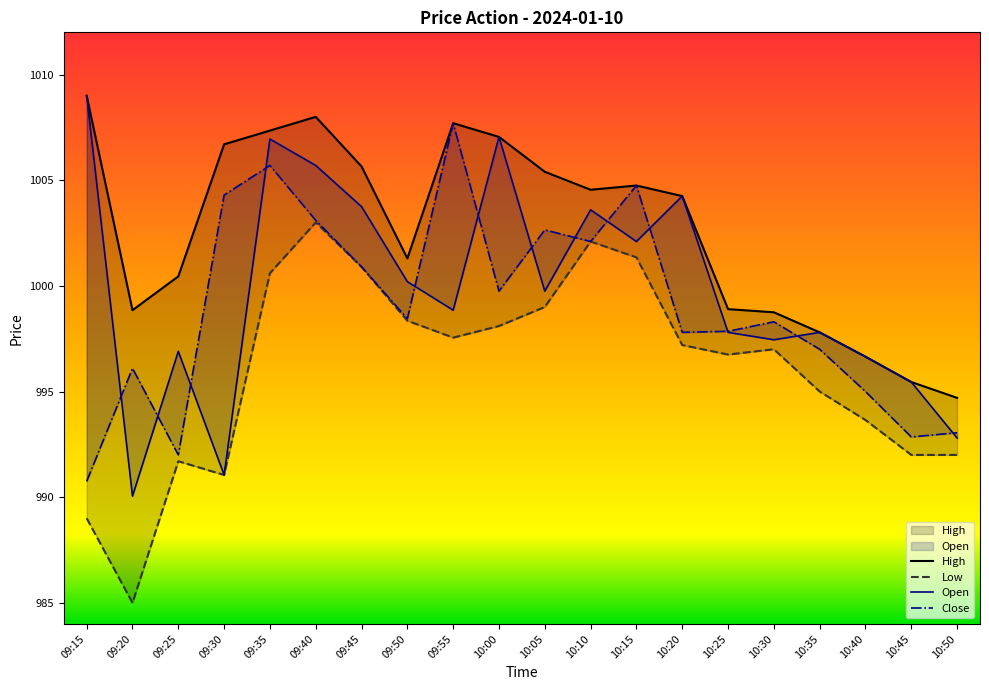

At which label does Low reach its peak?

09:40